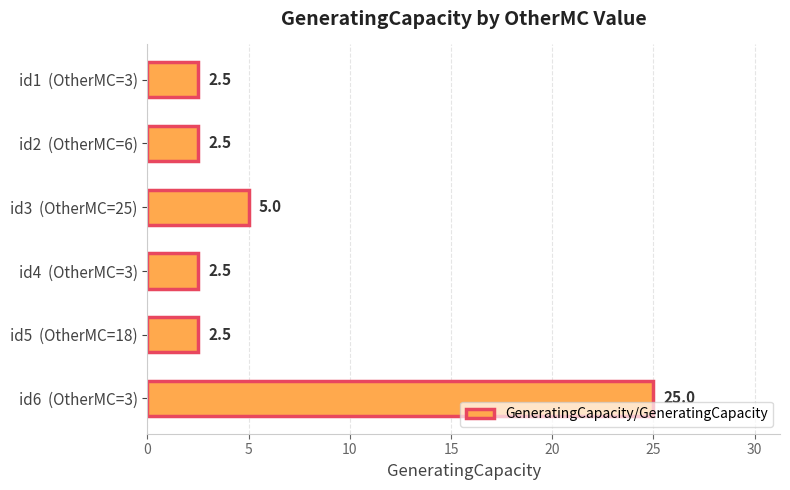

The value at id3  (OtherMC=25) is 1.2. True or false?

False